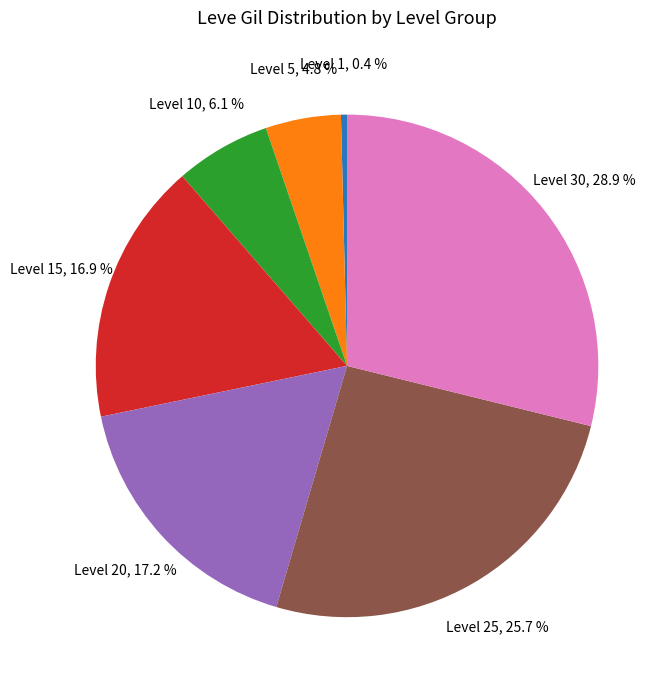

Is there any slice that represents more than half of the pie?

No